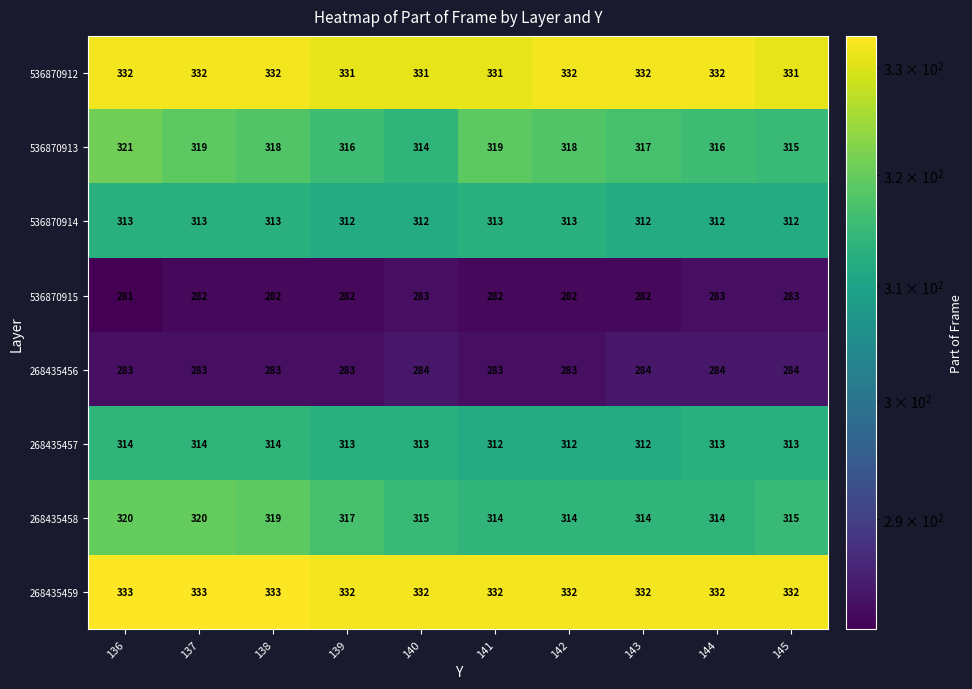

Where does the 536870913 series first go above 318?

136